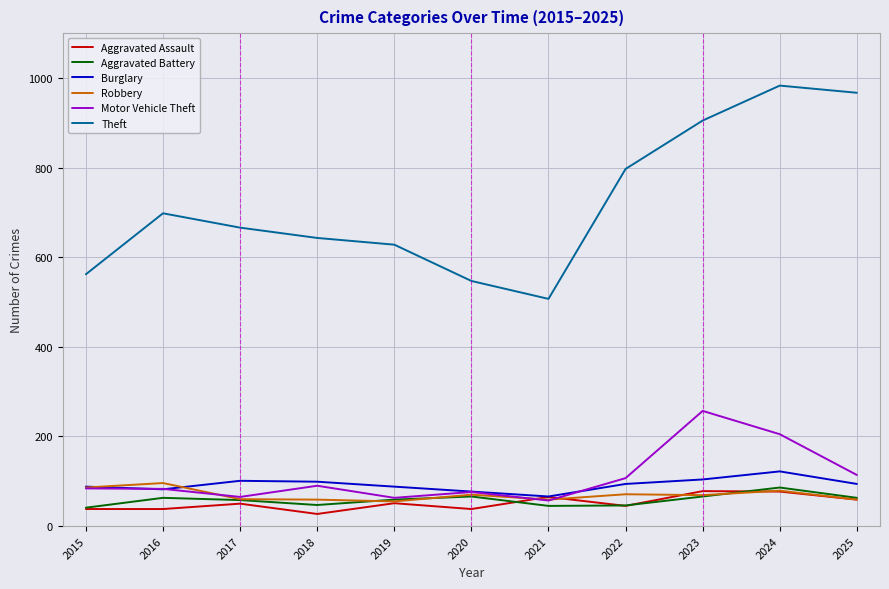

What is the approximate value of Motor Vehicle Theft at 2020, to the nearest 5?

75